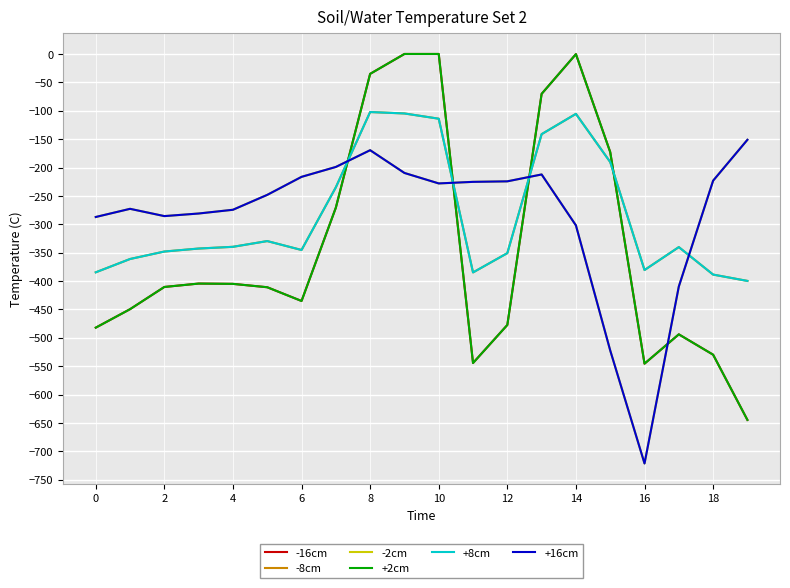

Does the chart have visible grid lines?

Yes